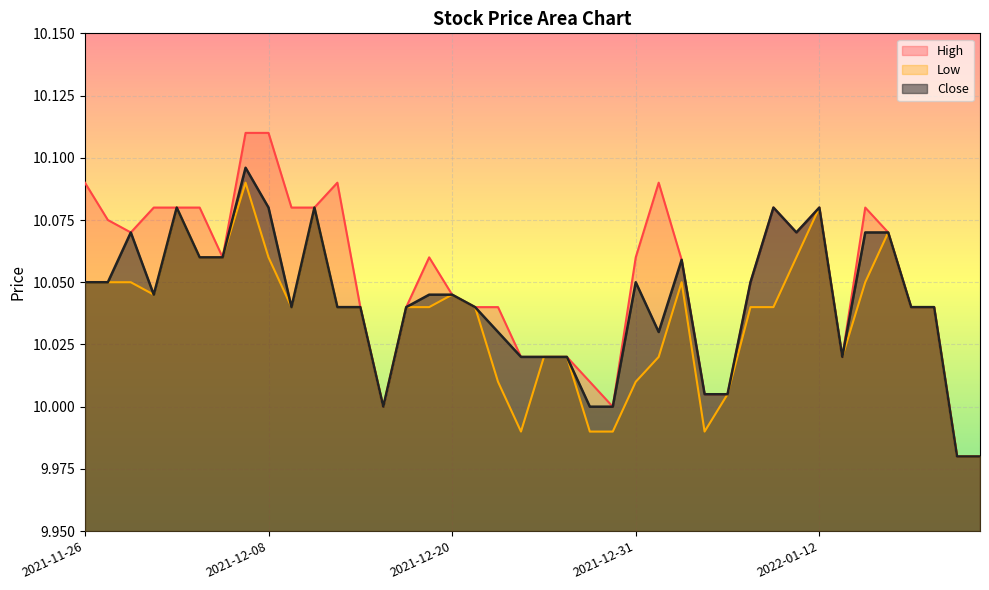

Where does the Low series first go above 10?

2021-11-26